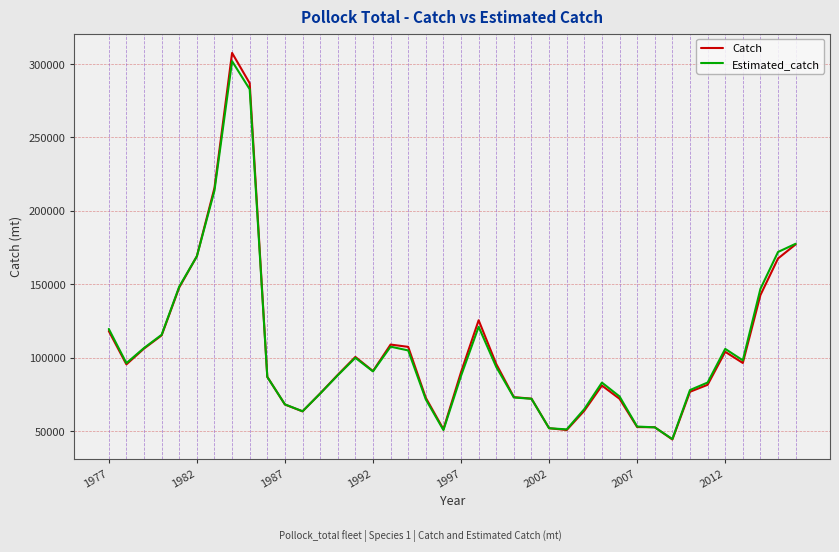

What is the maximum value for Catch?

307540.8